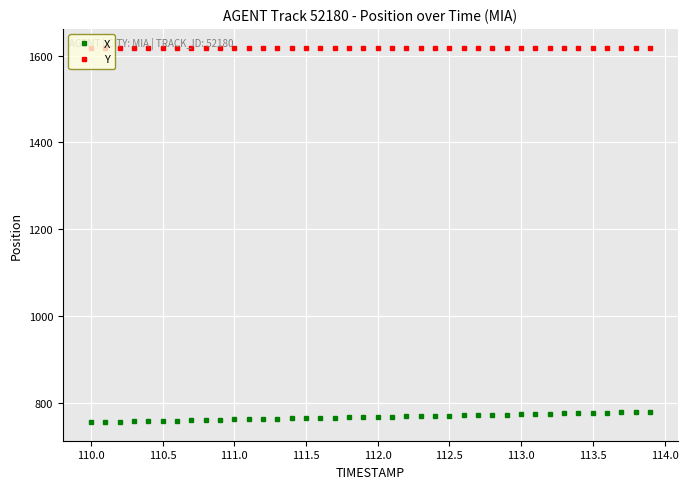

True or false: Y and X cross at least once.

False